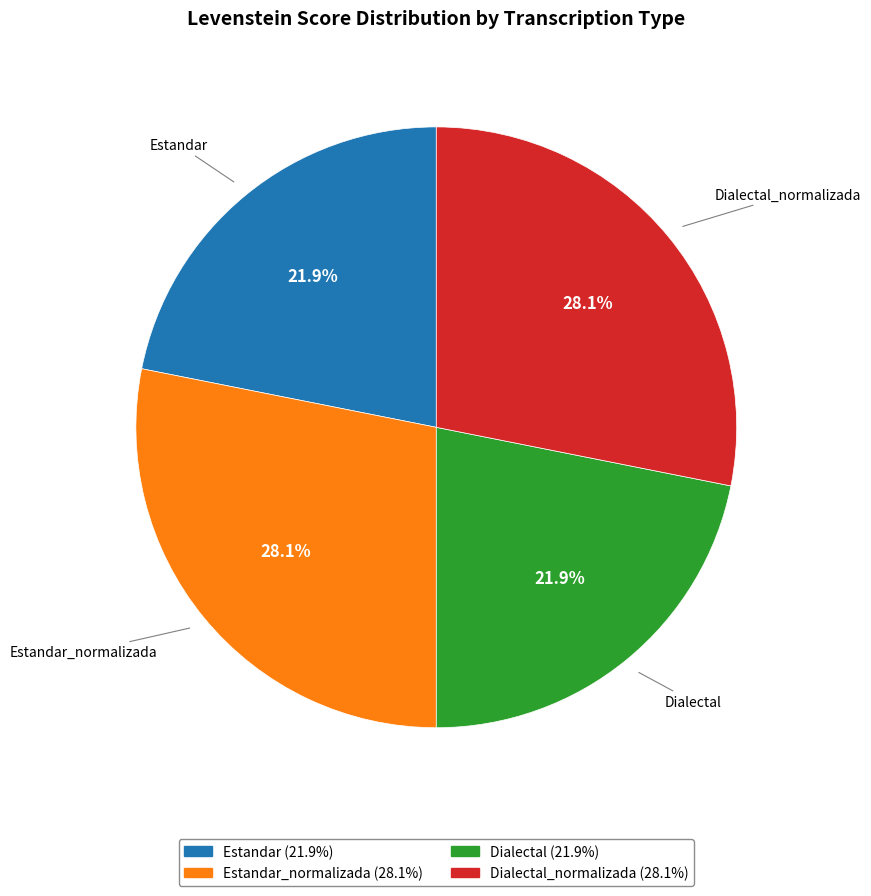

Does Dialectal represent more than half of the total?

No